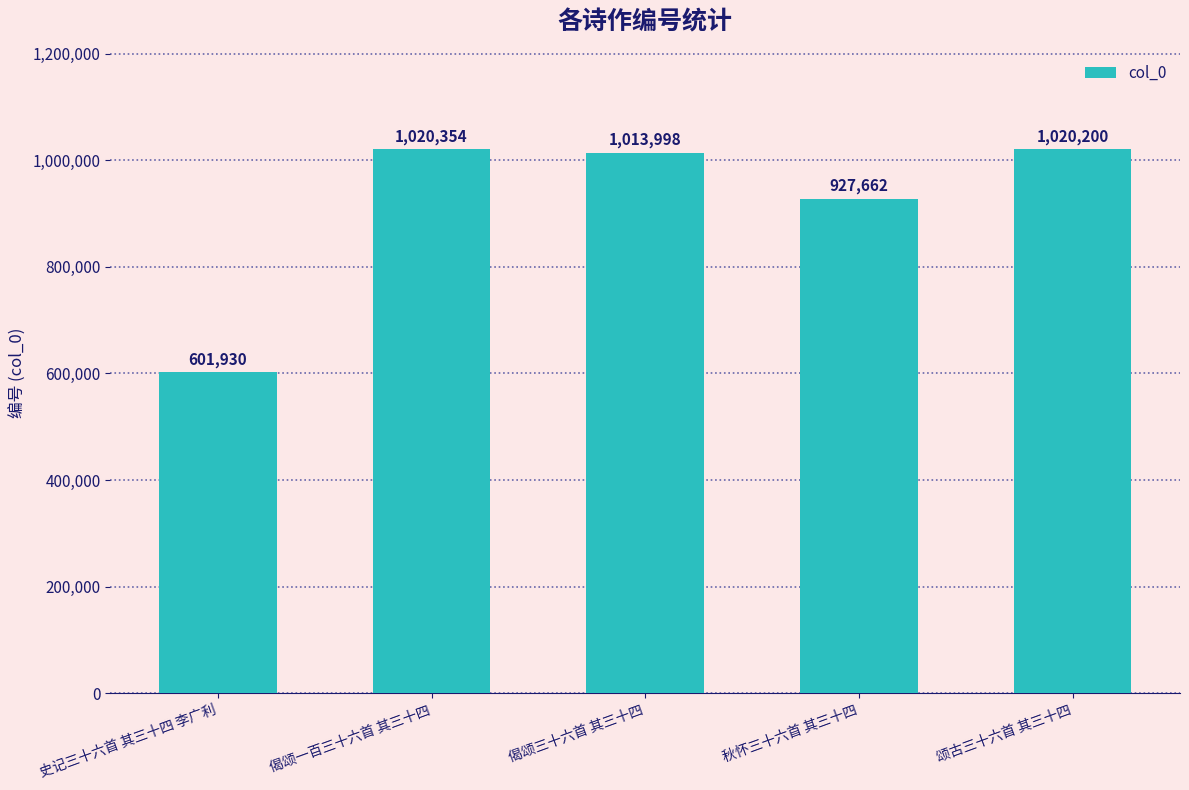

What is the difference between the maximum and minimum values?

418424